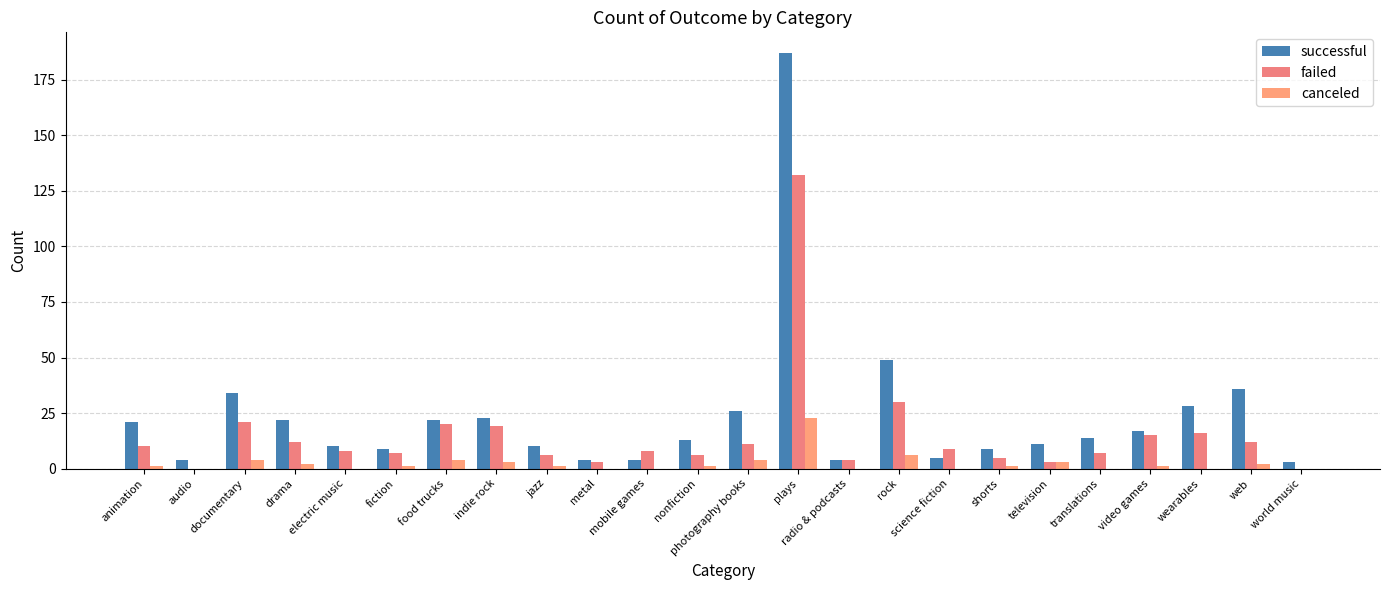

How many data points does each series have?

24